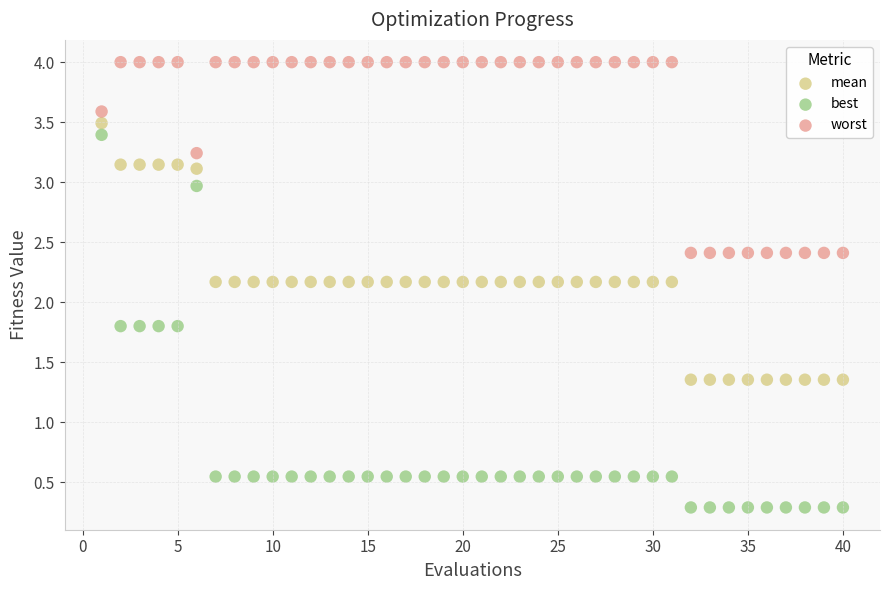

Across all data points, what is the range of X values (max minus min)?

39.0